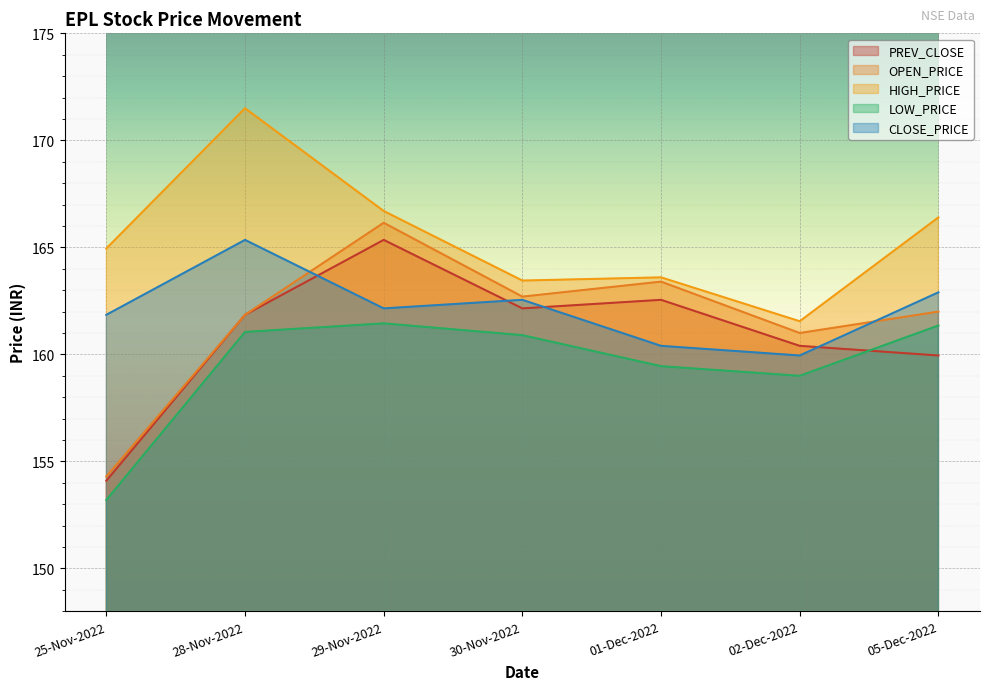

List the series in order of their peak value, highest first.

HIGH_PRICE, OPEN_PRICE, PREV_CLOSE, CLOSE_PRICE, LOW_PRICE